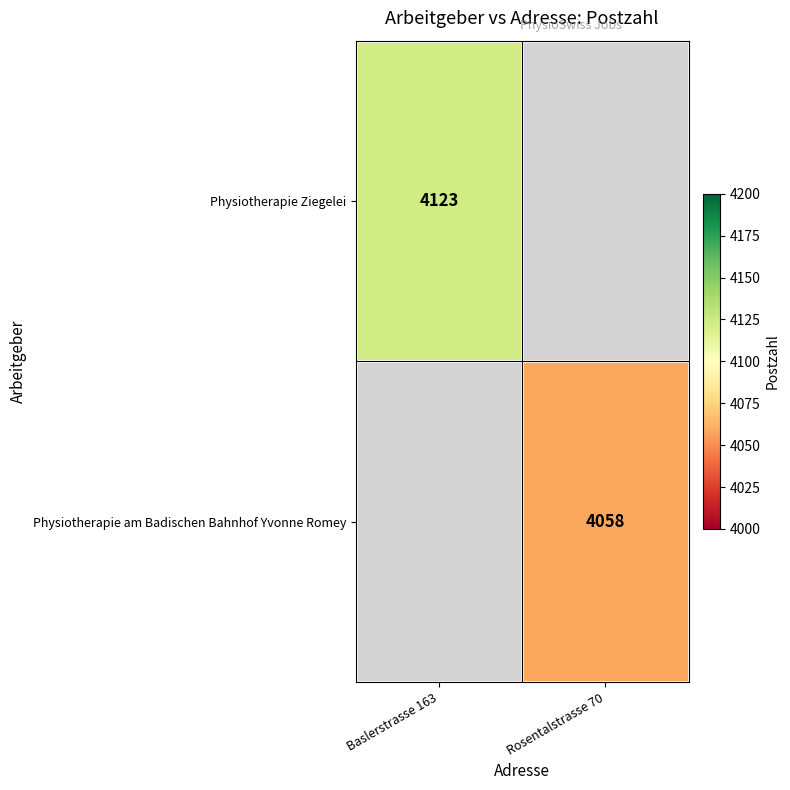

The value of Physiotherapie am Badischen Bahnhof Yvonne Romey at Rosentalstrasse 70 is 4058. True or false?

True